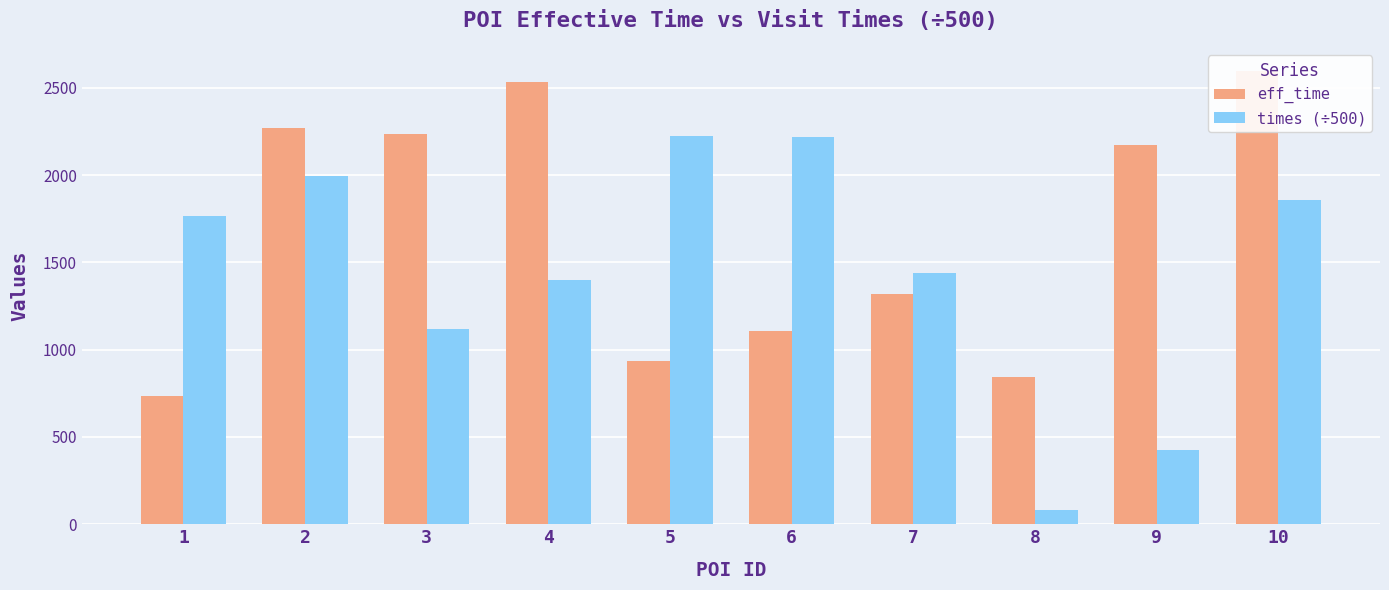

What is the total value across all series at 7?

2762.7